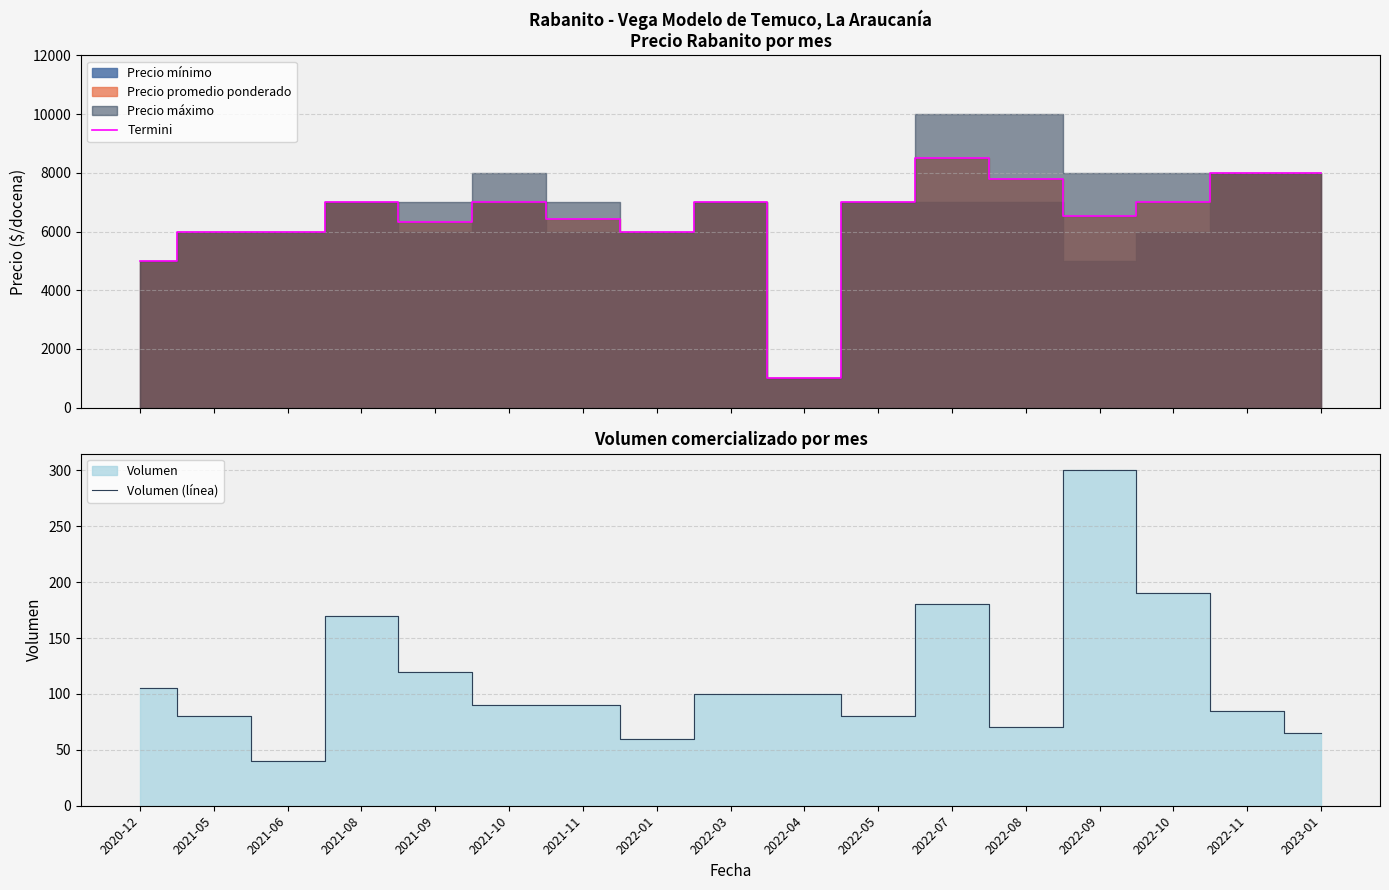

What position from the left is 2022-11?

16